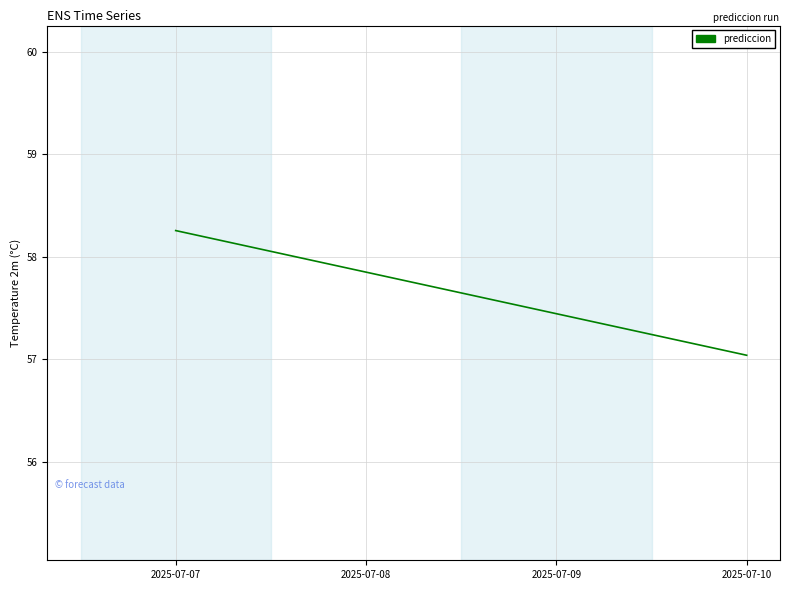

What is the average value?

57.6